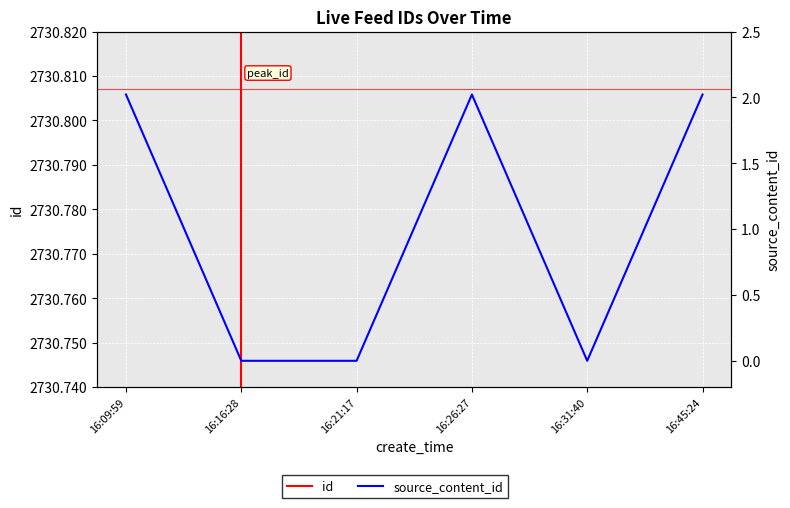

How many interior local peaks does the source_content_id series have?

1